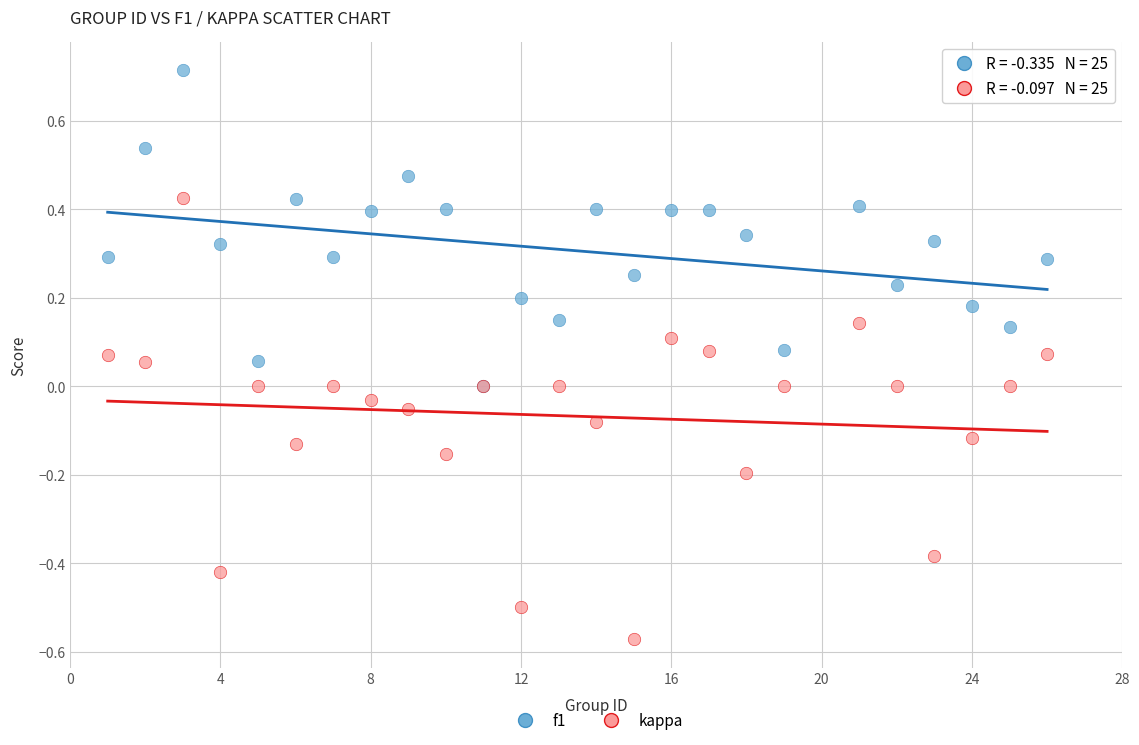

Which series has the largest Y range (max minus min)?

kappa